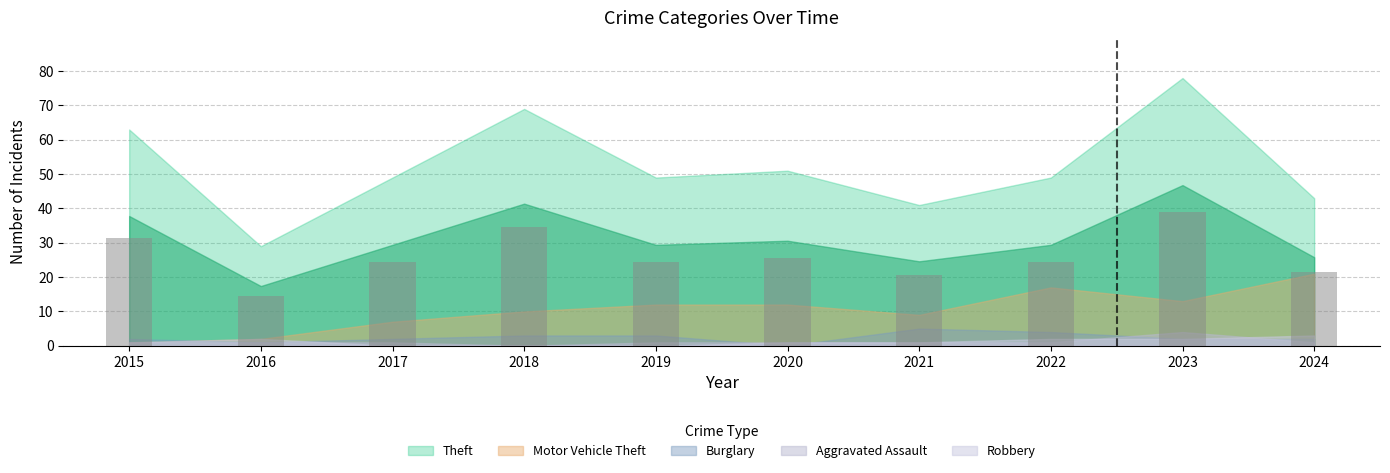

True or false: the data shows 20.5 at 2021.

True